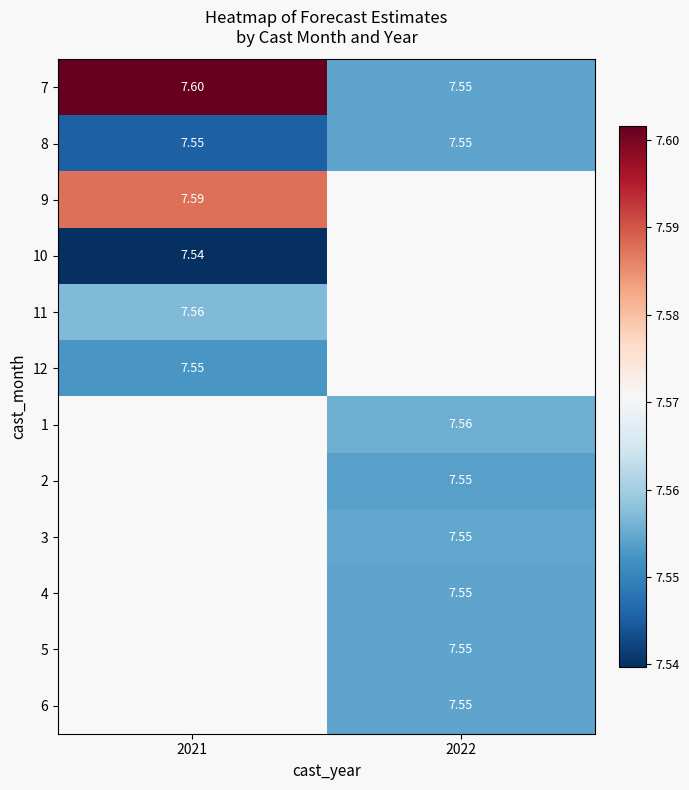

Is the value of 4 at 2022 greater than the value of 9 at 2021?

No